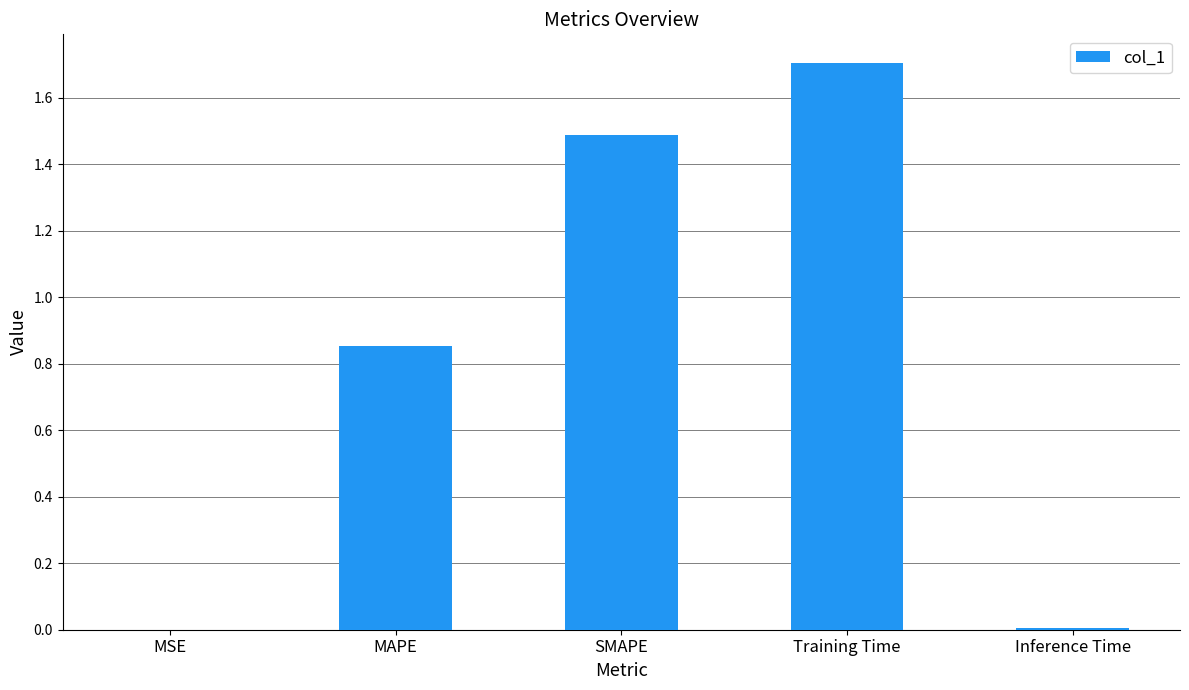

Which category has the highest value across all series?

Training Time